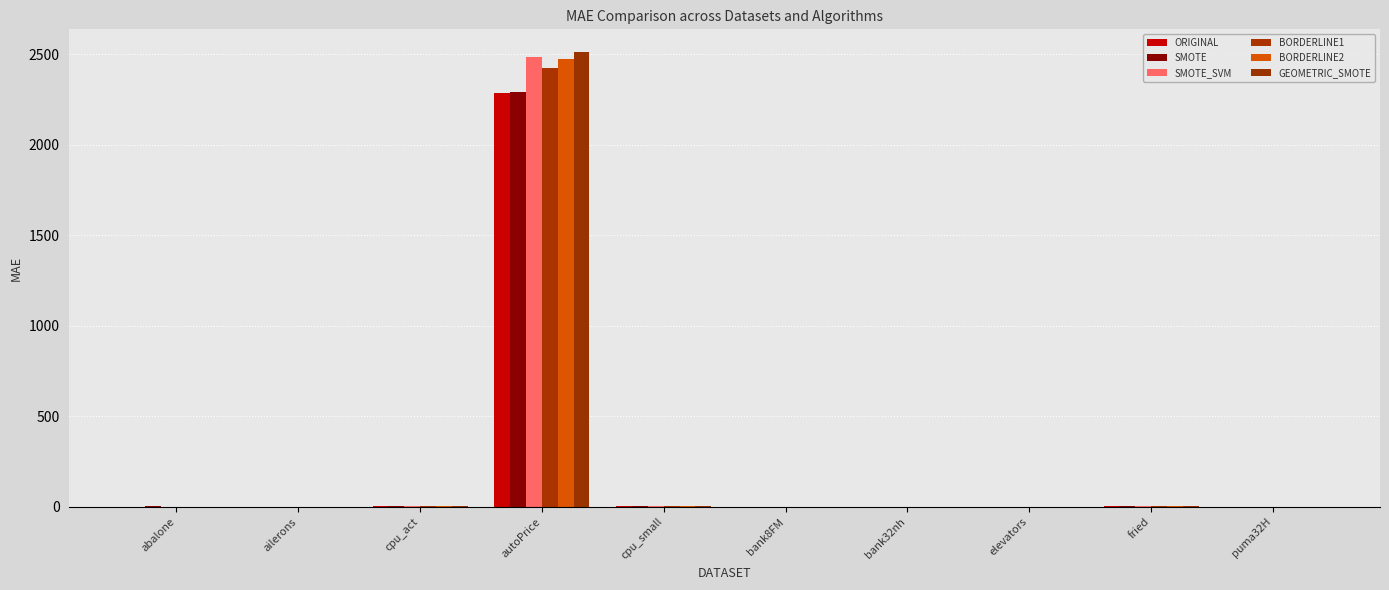

What are all the series names shown in the legend?

ORIGINAL, SMOTE, SMOTE_SVM, BORDERLINE1, BORDERLINE2, GEOMETRIC_SMOTE